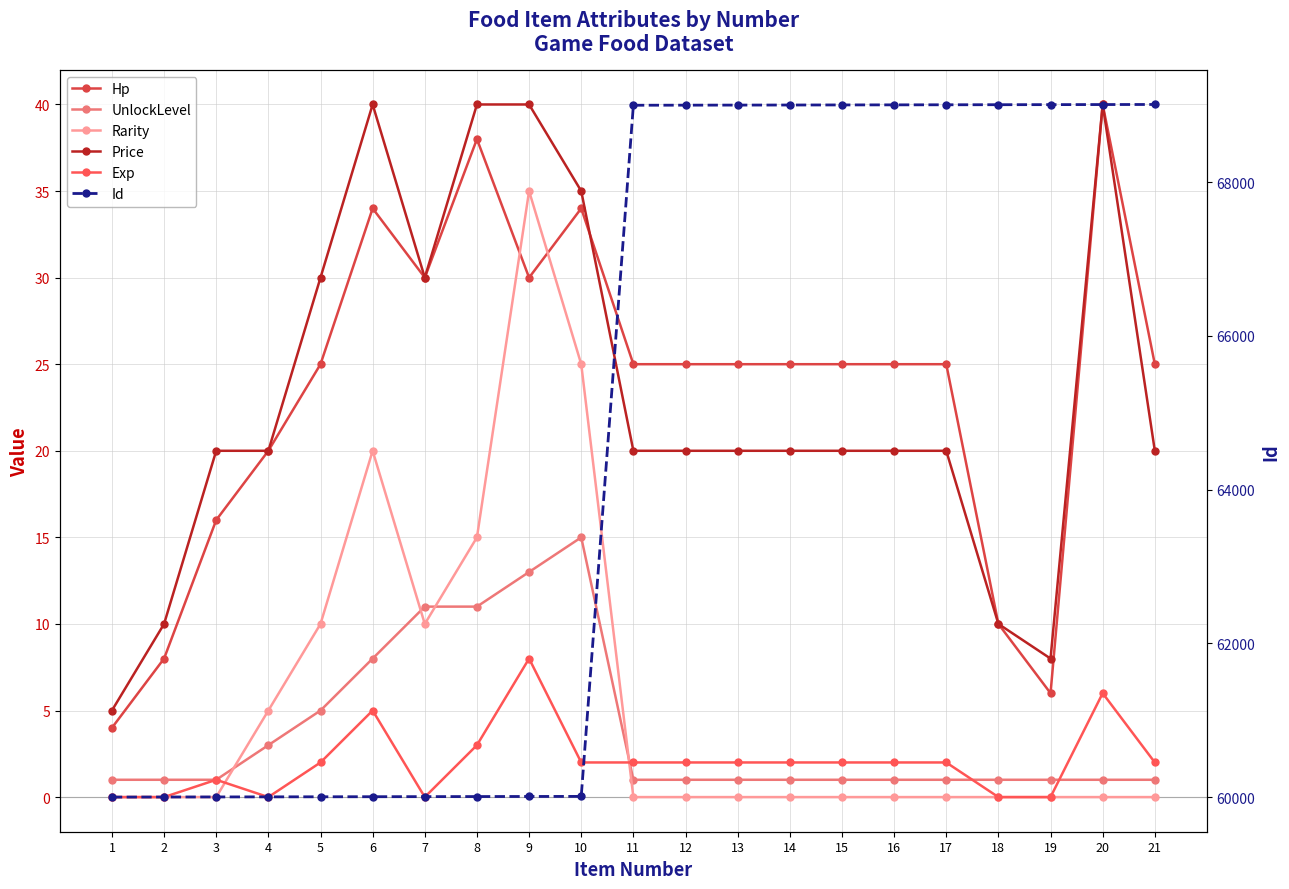

True or false: UnlockLevel and Hp cross at least once.

False